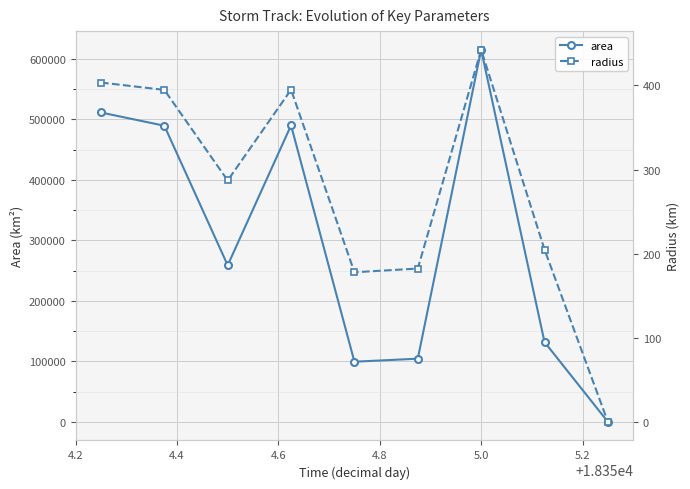

In area, how many points are higher than both neighbors (excluding endpoints)?

2